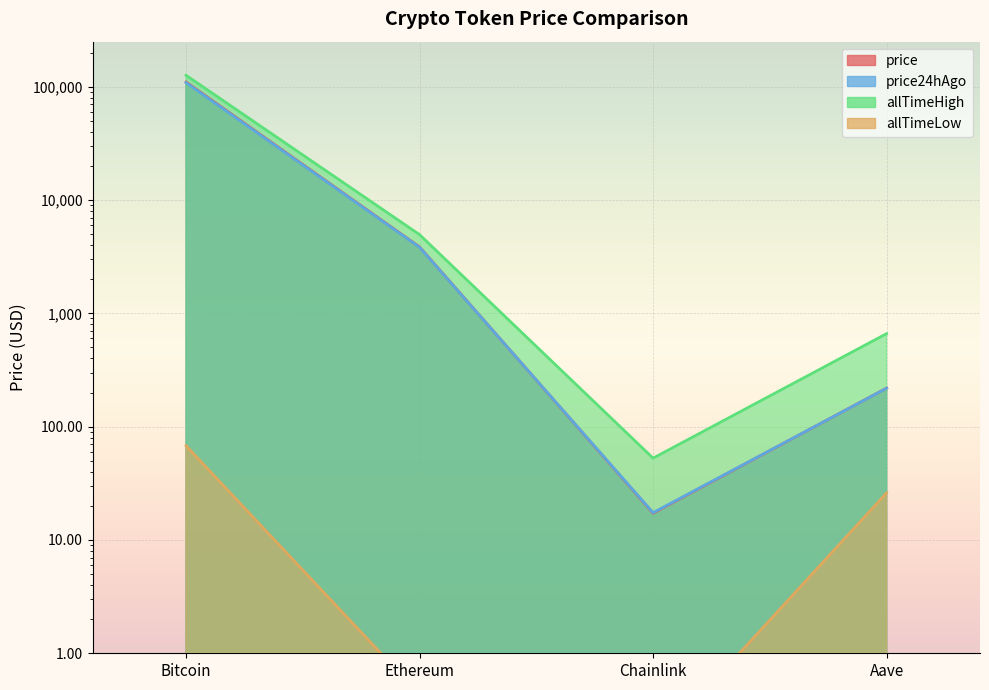

Where does the allTimeHigh series first go above 4946?

Bitcoin